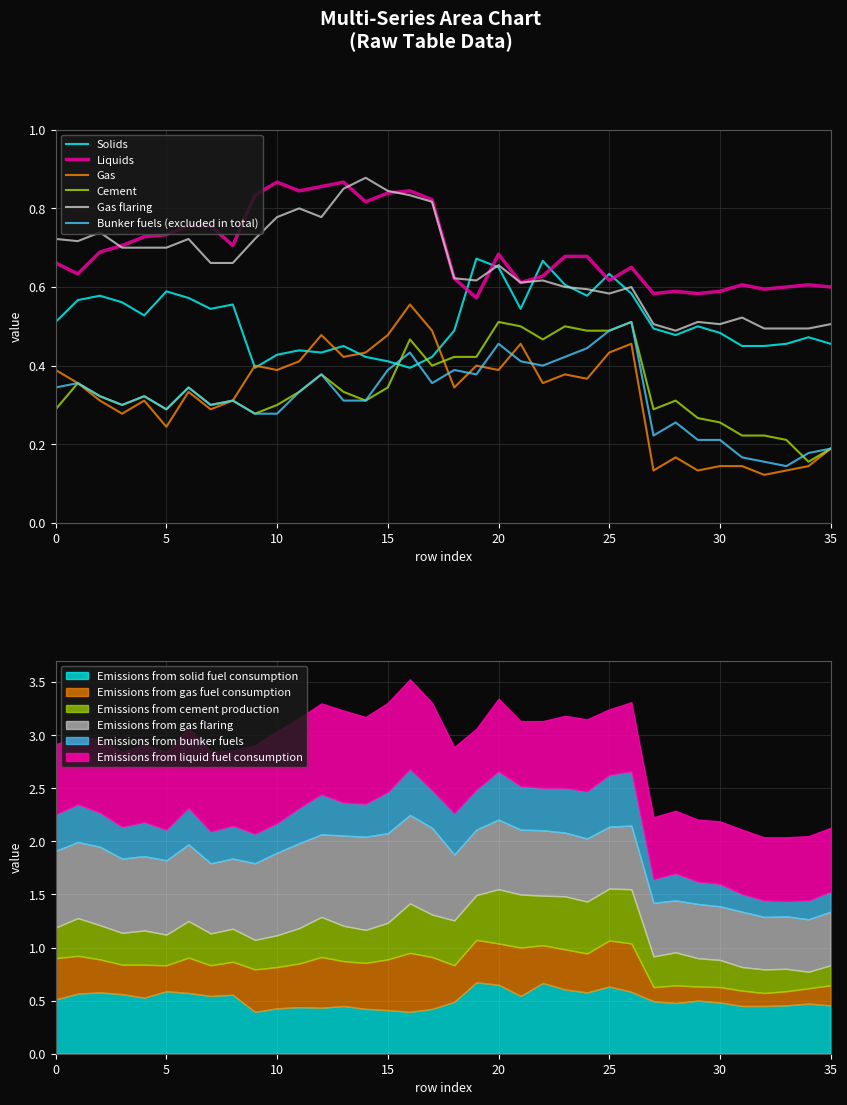

At which label is Liquids closest to 0?

19